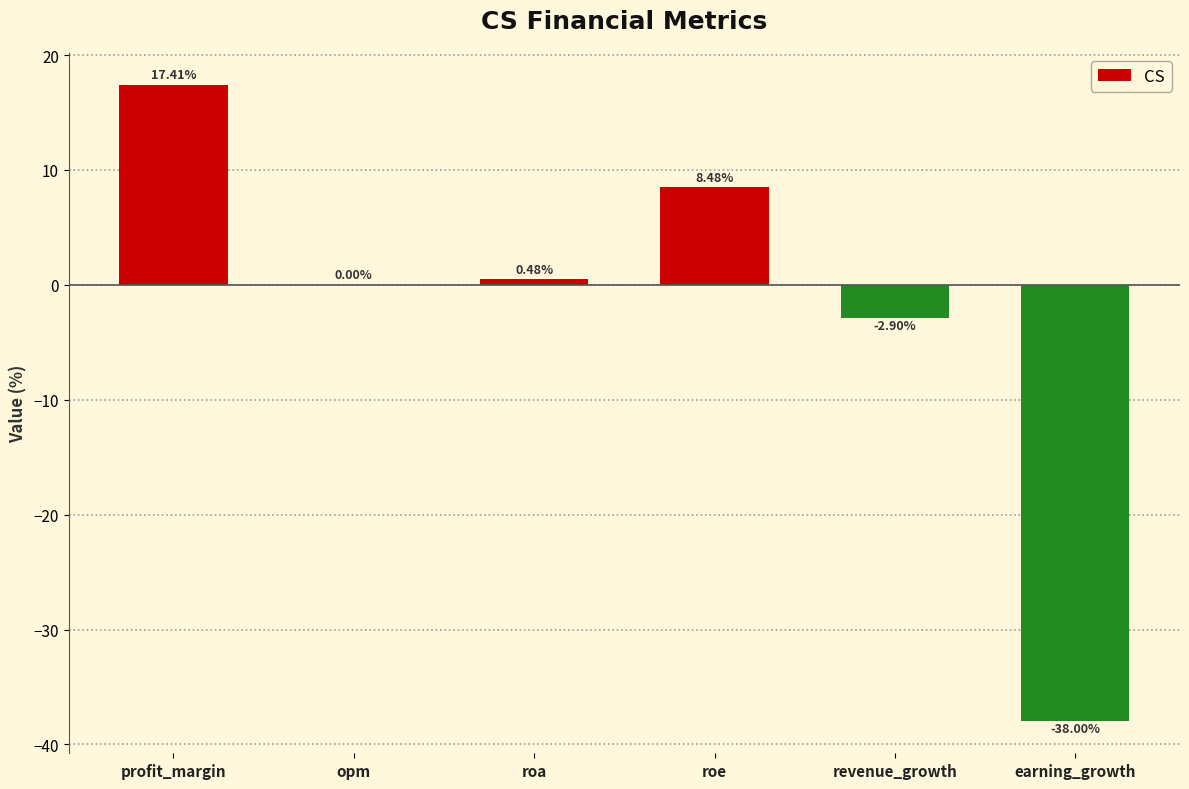

What is the sum of all values?

-14.5